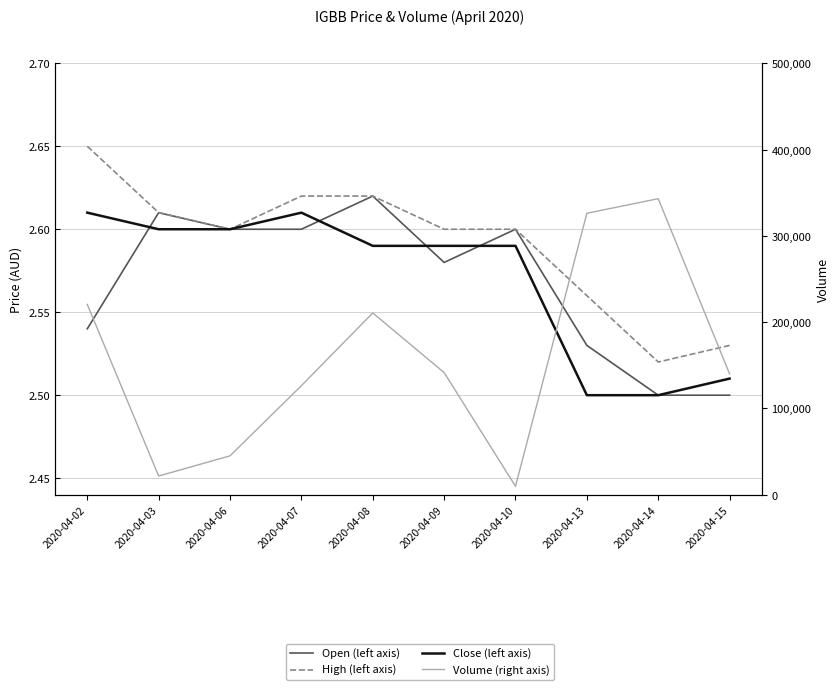

Reading left to right, list all the values displayed in this chart.

Open (left axis): 2020-04-02=2.5	2020-04-03=2.6	2020-04-06=2.6	2020-04-07=2.6	2020-04-08=2.6	2020-04-09=2.6	2020-04-10=2.6	2020-04-13=2.5	2020-04-14=2.5	2020-04-15=2.5
High (left axis): 2020-04-02=2.6	2020-04-03=2.6	2020-04-06=2.6	2020-04-07=2.6	2020-04-08=2.6	2020-04-09=2.6	2020-04-10=2.6	2020-04-13=2.6	2020-04-14=2.5	2020-04-15=2.5
Close (left axis): 2020-04-02=2.6	2020-04-03=2.6	2020-04-06=2.6	2020-04-07=2.6	2020-04-08=2.6	2020-04-09=2.6	2020-04-10=2.6	2020-04-13=2.5	2020-04-14=2.5	2020-04-15=2.5
Volume (right axis): 2020-04-02=220600.0	2020-04-03=21700.0	2020-04-06=45100.0	2020-04-07=126400.0	2020-04-08=210700.0	2020-04-09=141600.0	2020-04-10=9800.0	2020-04-13=326200.0	2020-04-14=343100.0	2020-04-15=140000.0